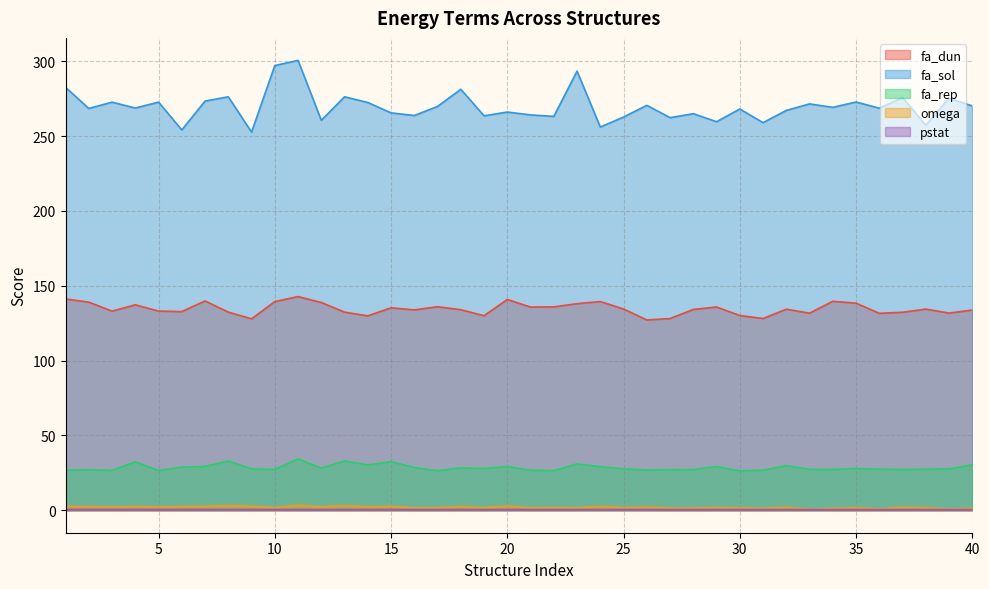

Which series has the widest spread of values?

fa_sol